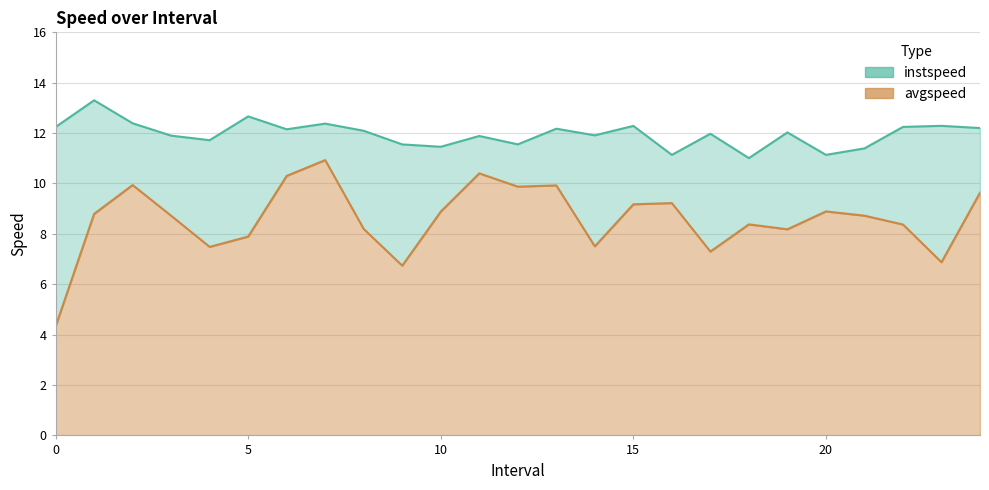

At how many categories does at least one series exceed 7?

25